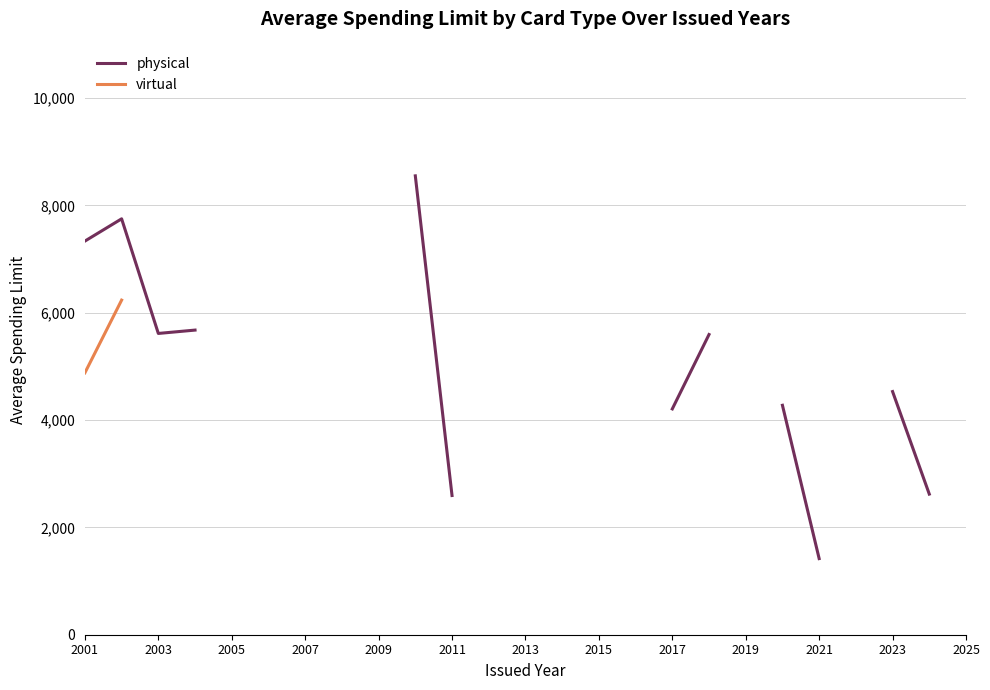

What are all the series names shown in the legend?

physical, virtual